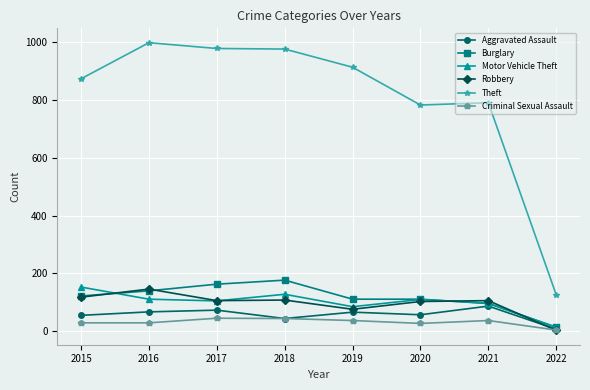

How many lines are shown in the chart?

6